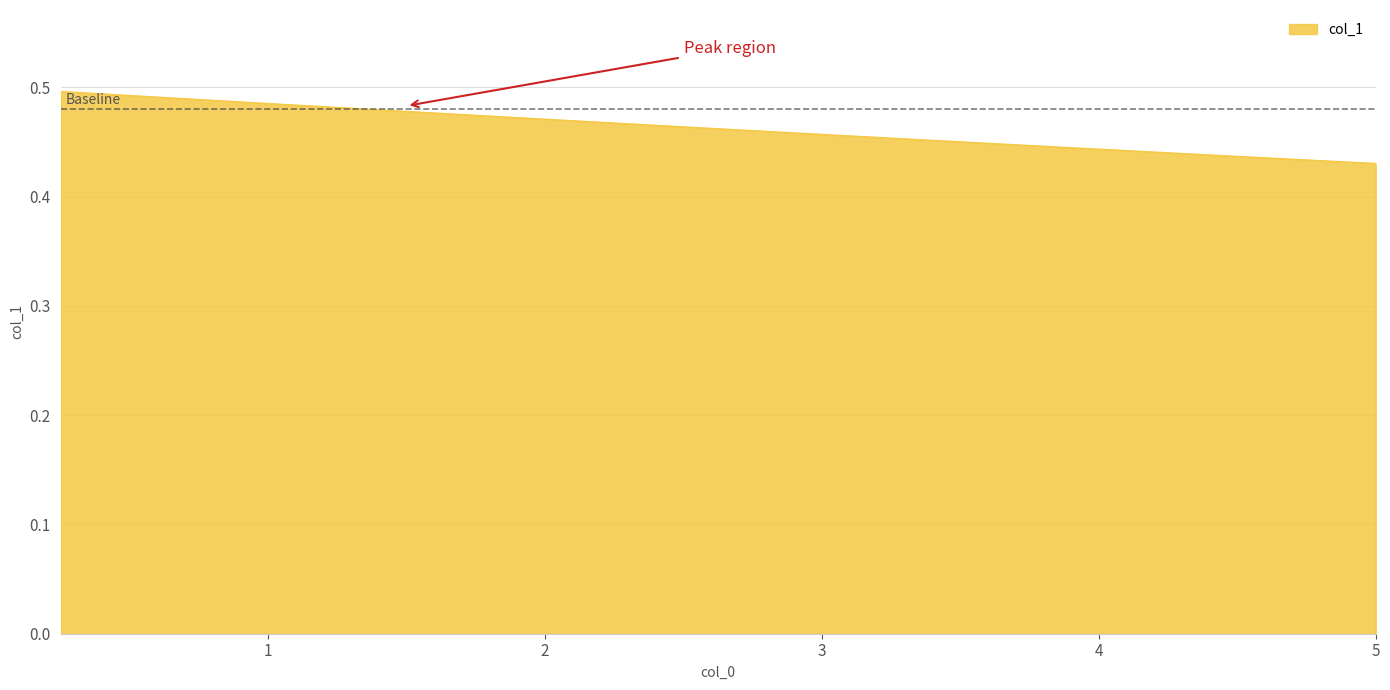

Where is the data nearest to the value 0?

5.0